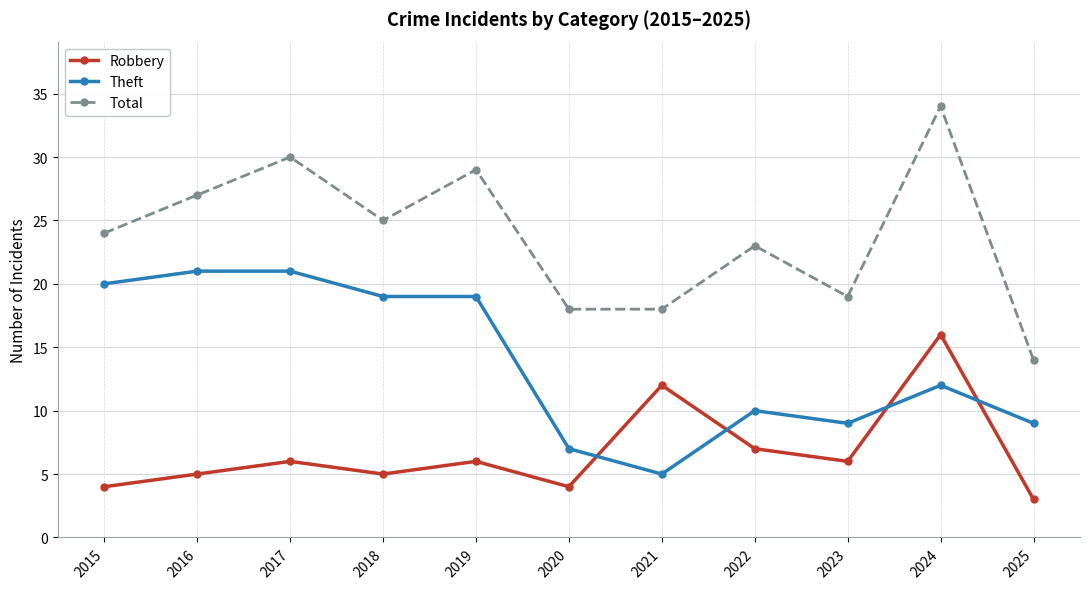

What is the sum of all Robbery values?

74